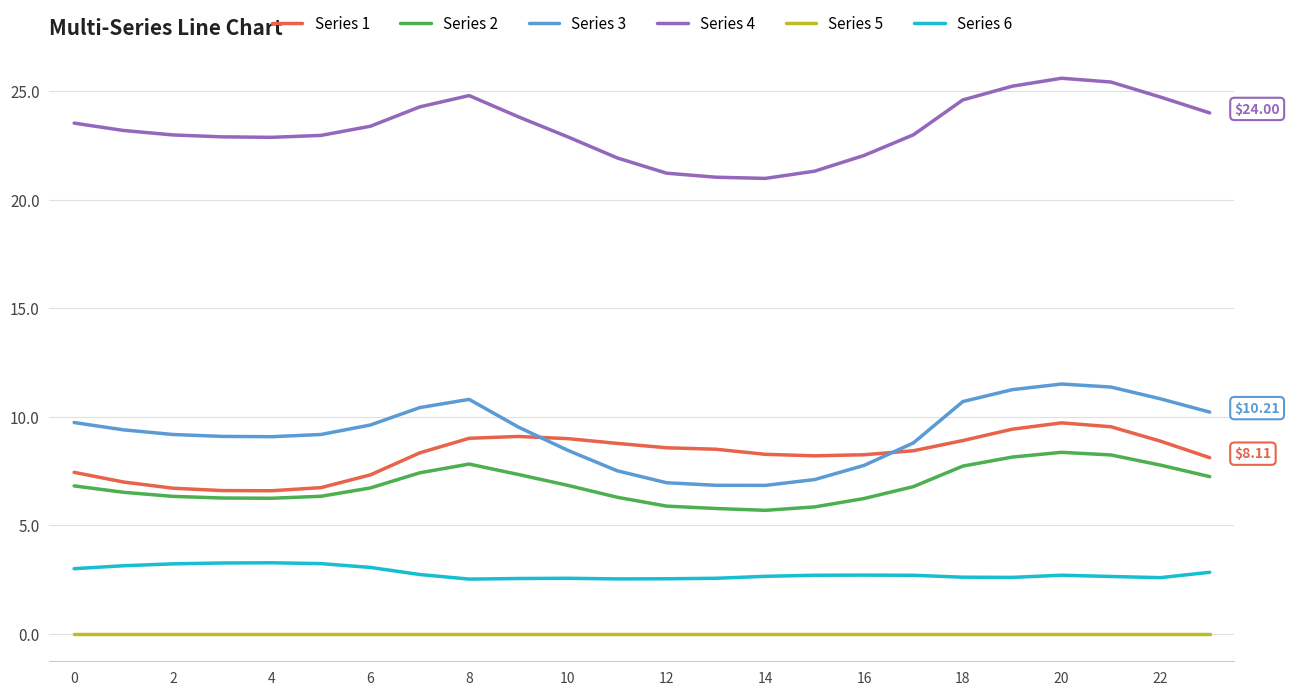

Which series has the largest range (max minus min)?

Series 3